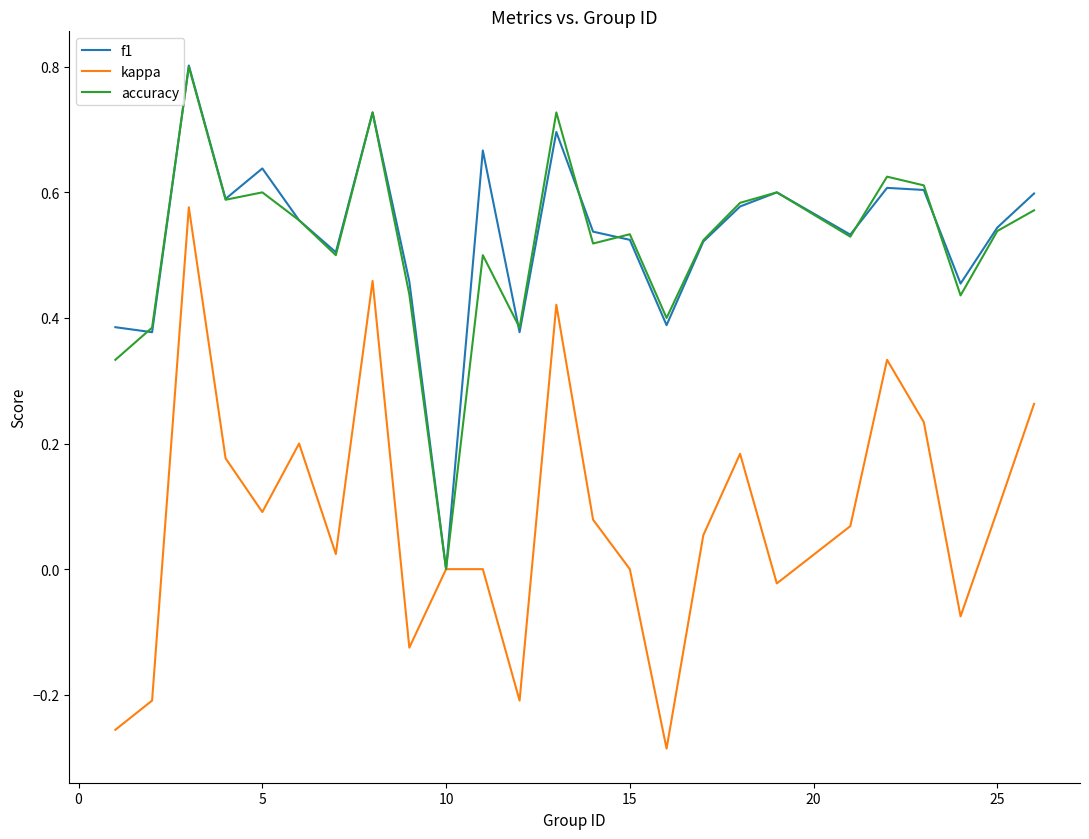

What is the maximum value shown in the chart?

0.8